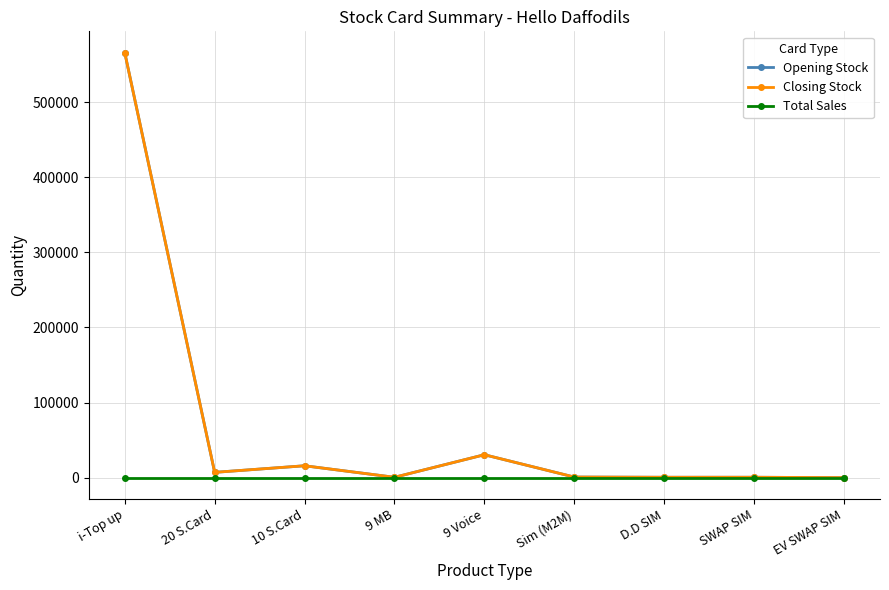

Rank the series at Sim (M2M) from highest to lowest value.

Opening Stock, Closing Stock, Total Sales